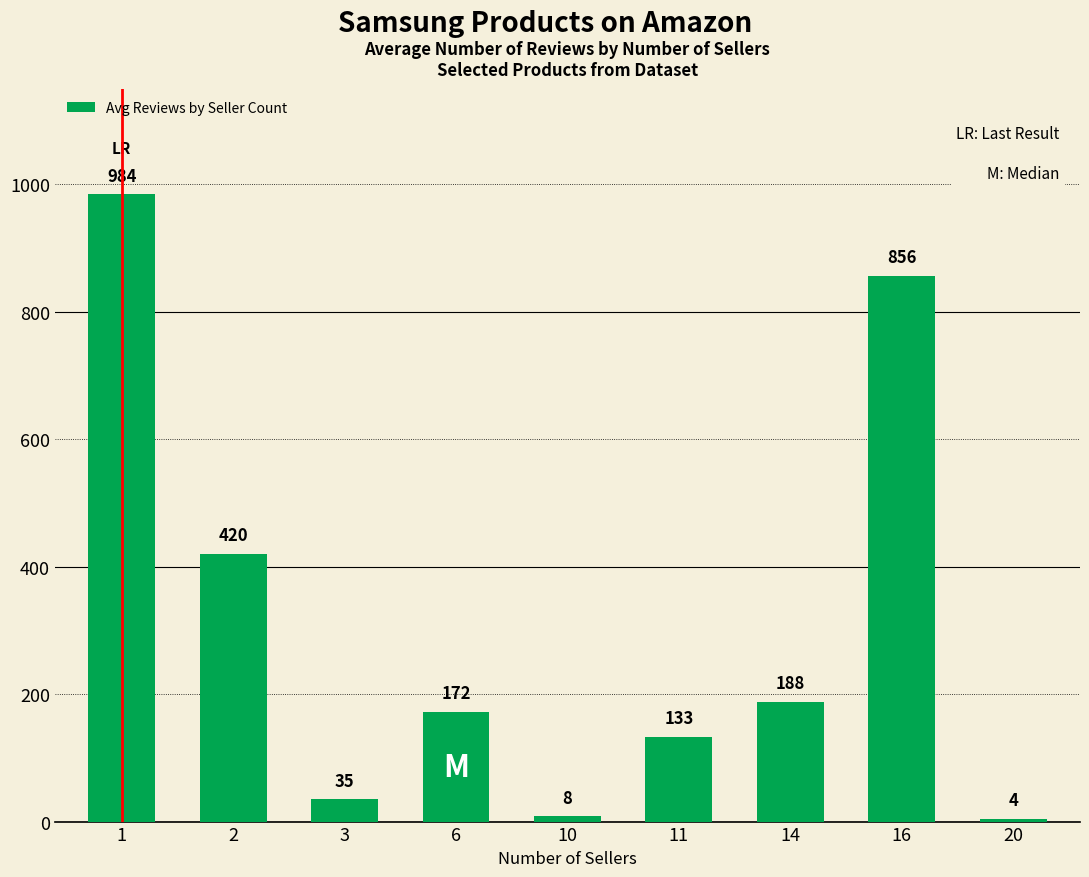

What is the difference between the second highest and minimum values?

852